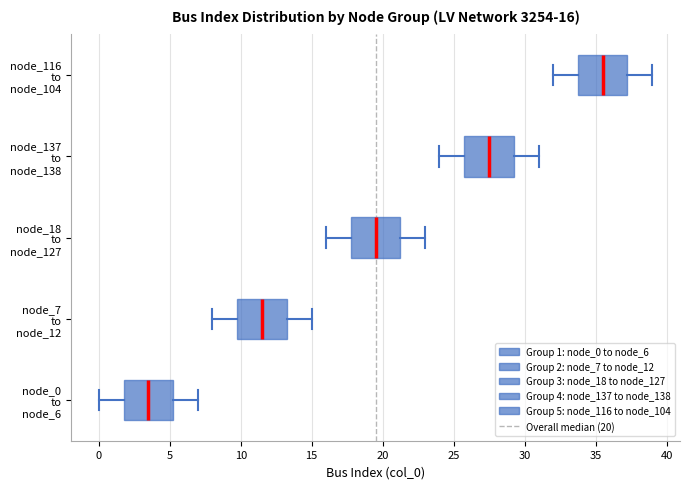

Which box's median line is the furthest to the left?

node_0 to node_6